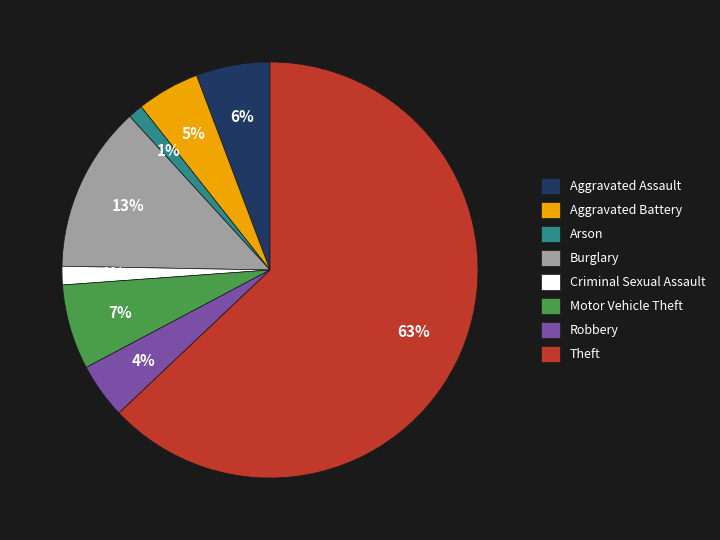

What percentage is the Arson slice, to the nearest percent?

1%